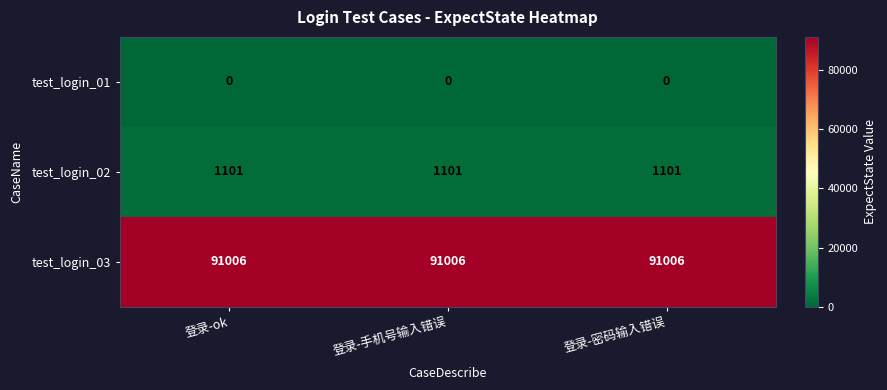

At how many categories does at least one series exceed 69502?

3